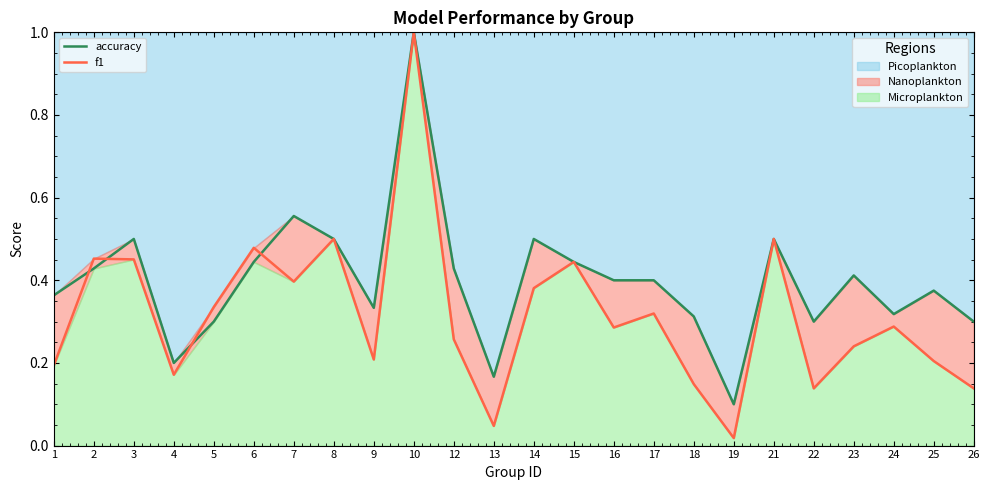

True or false: f1 has more than 1 interior local peaks.

True